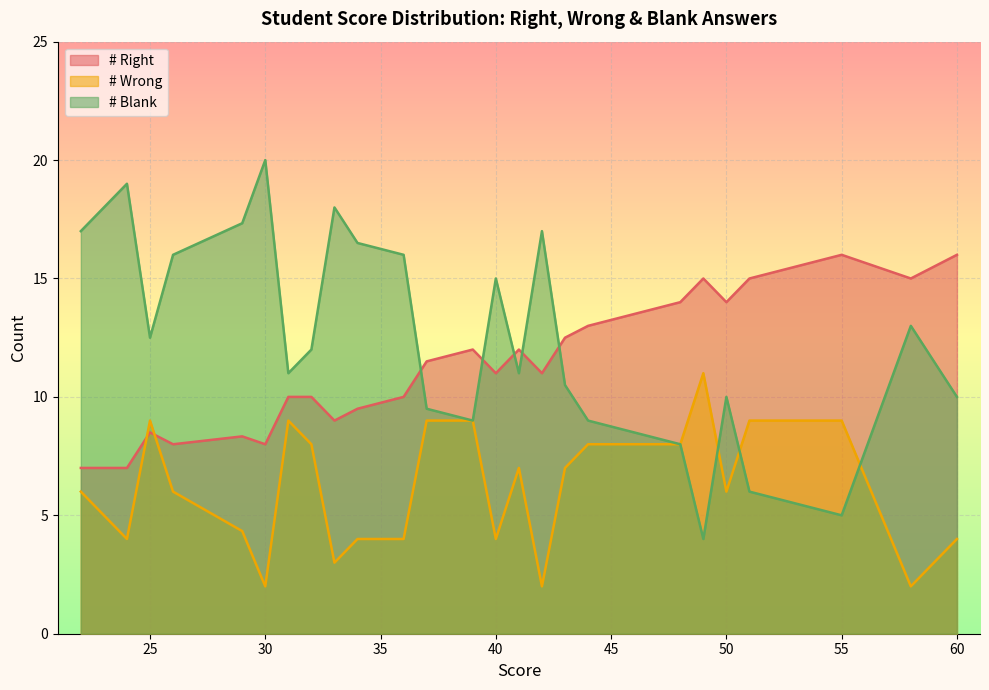

What is the maximum value for # Wrong?

11.0